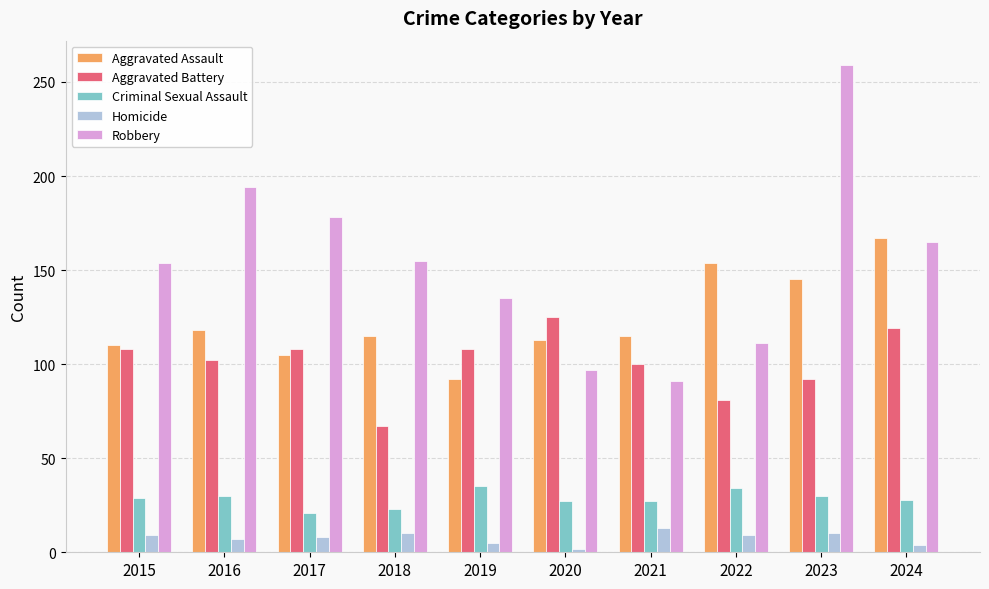

Which series has the largest range (max minus min)?

Robbery